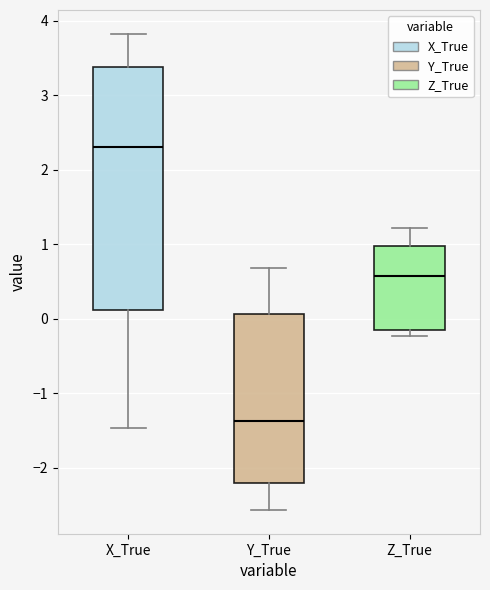

Comparing the boxes themselves (not the whiskers), which one is the tallest?

X_True